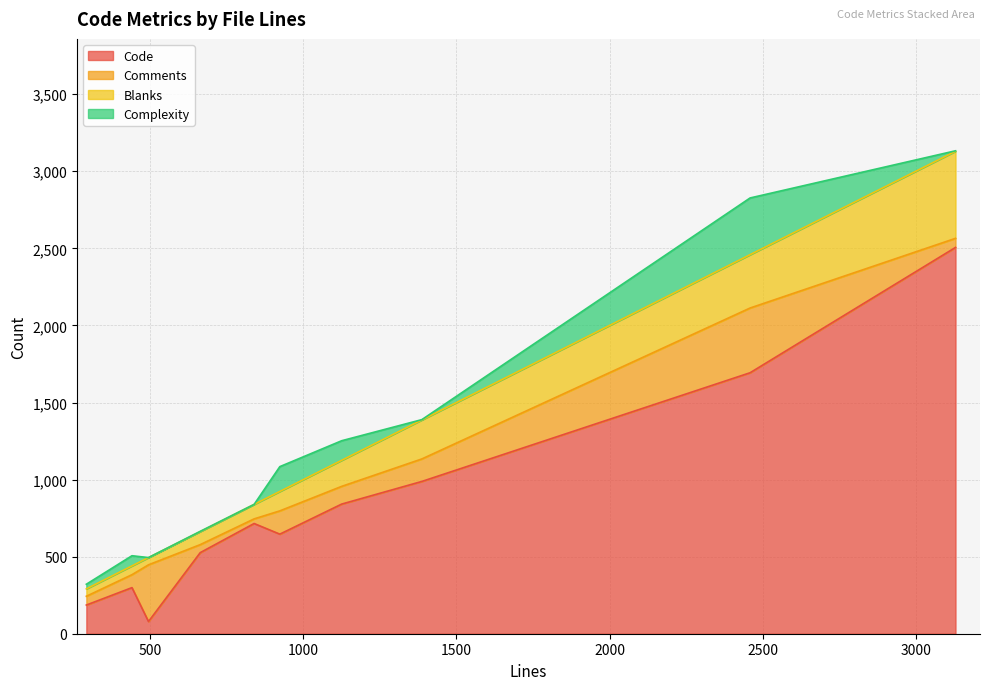

Which series has the largest total across all categories?

Code